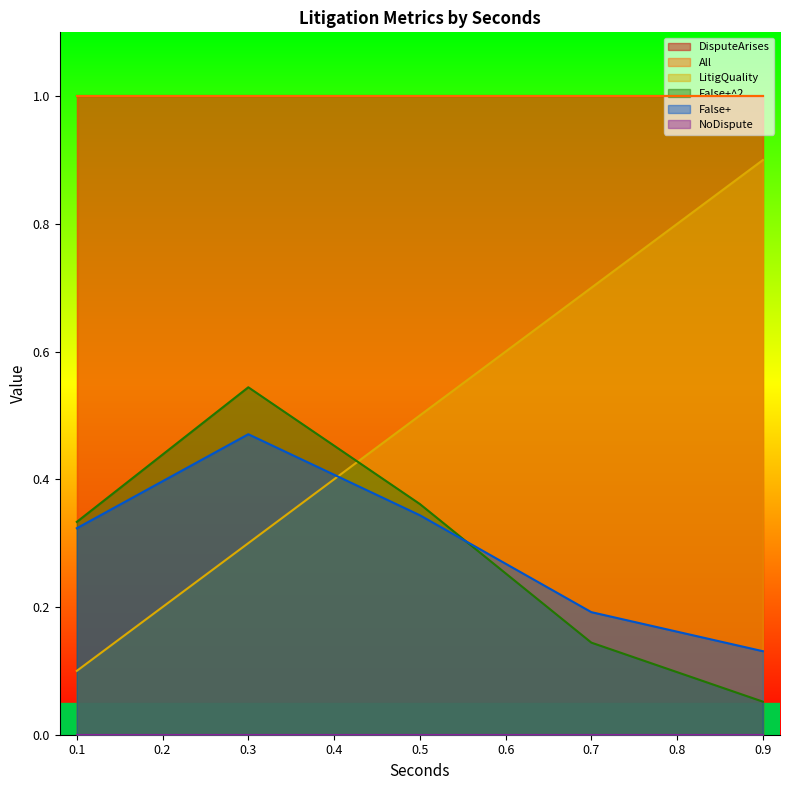

True or false: NoDispute and False+^2 intersect in this chart.

False